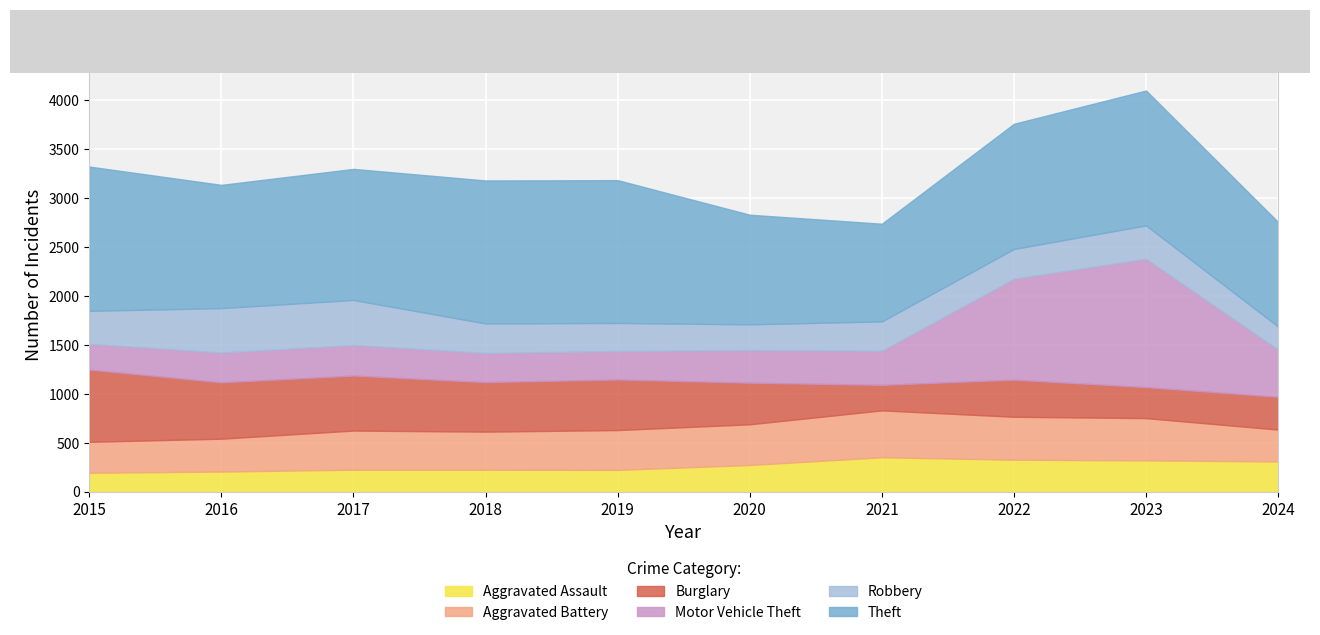

Reading left to right, transcribe all the data shown in this chart.

Aggravated Assault: 2015=194	2016=206	2017=225	2018=225	2019=223	2020=273	2021=352	2022=327	2023=320	2024=309
Aggravated Battery: 2015=316	2016=336	2017=400	2018=389	2019=407	2020=416	2021=479	2022=439	2023=432	2024=326
Burglary: 2015=738	2016=576	2017=562	2018=506	2019=517	2020=425	2021=261	2022=379	2023=317	2024=335
Motor Vehicle Theft: 2015=263	2016=304	2017=312	2018=298	2019=290	2020=333	2021=348	2022=1031	2023=1311	2024=482
Robbery: 2015=337	2016=454	2017=460	2018=301	2019=287	2020=263	2021=300	2022=304	2023=341	2024=235
Theft: 2015=1474	2016=1259	2017=1339	2018=1461	2019=1459	2020=1120	2021=998	2022=1279	2023=1378	2024=1068